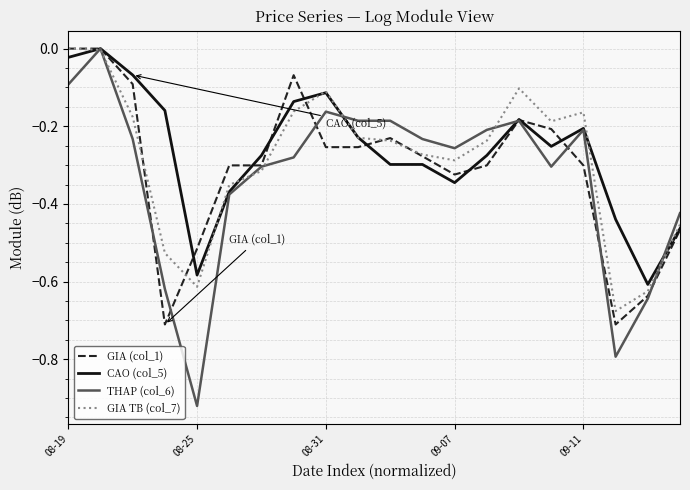

How many lines are shown in the chart?

4